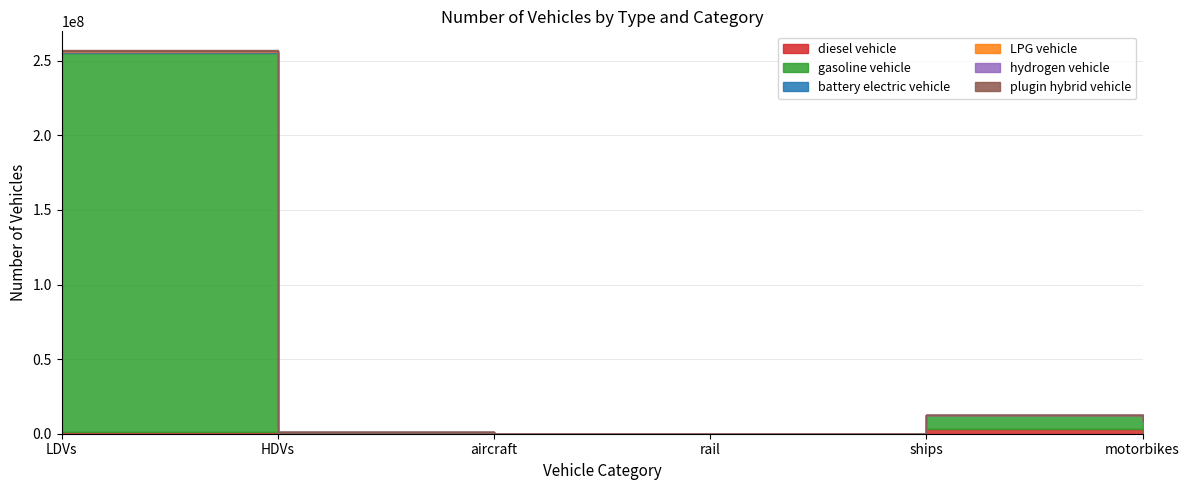

True or false: hydrogen vehicle has more than 2 points higher than both neighbors.

False